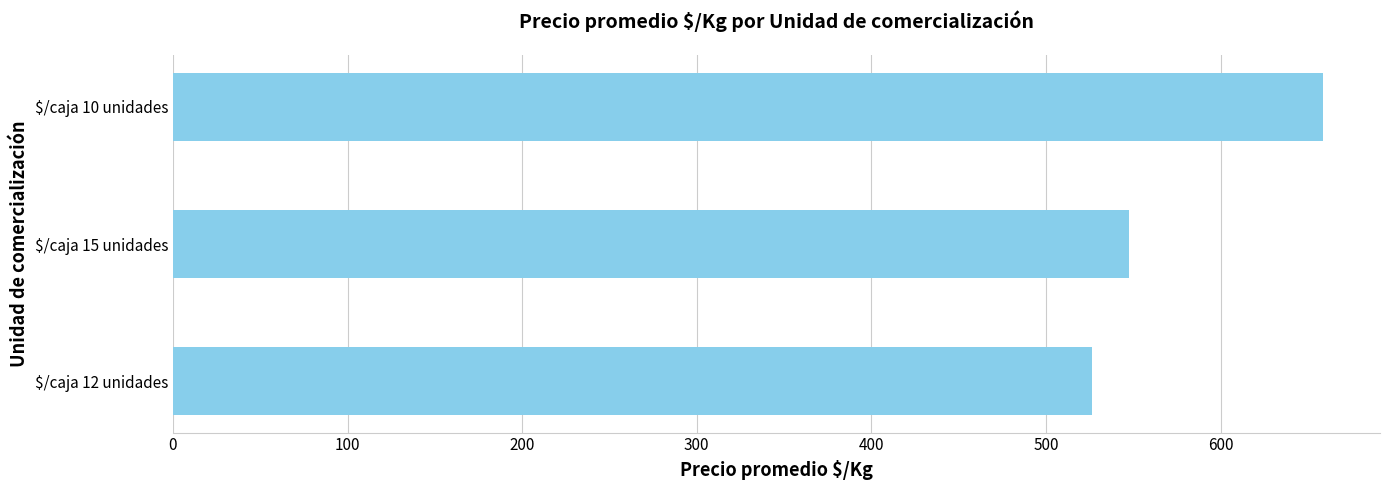

What is the average value?

577.5